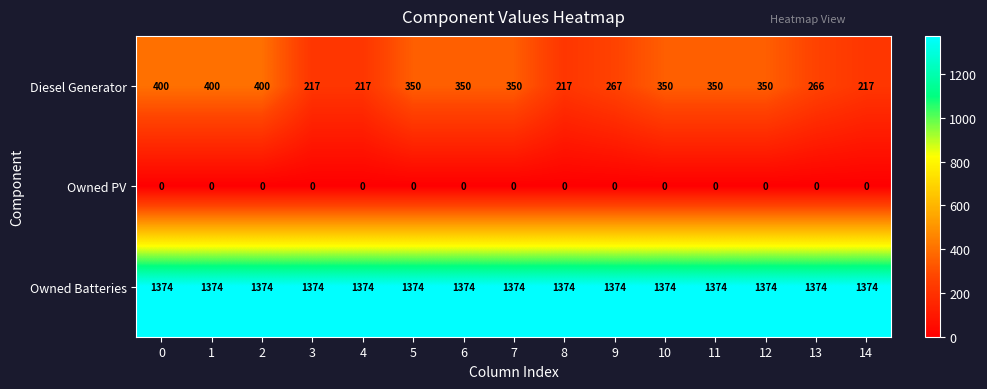

Is it true that Diesel Generator equals 266 at 13?

True